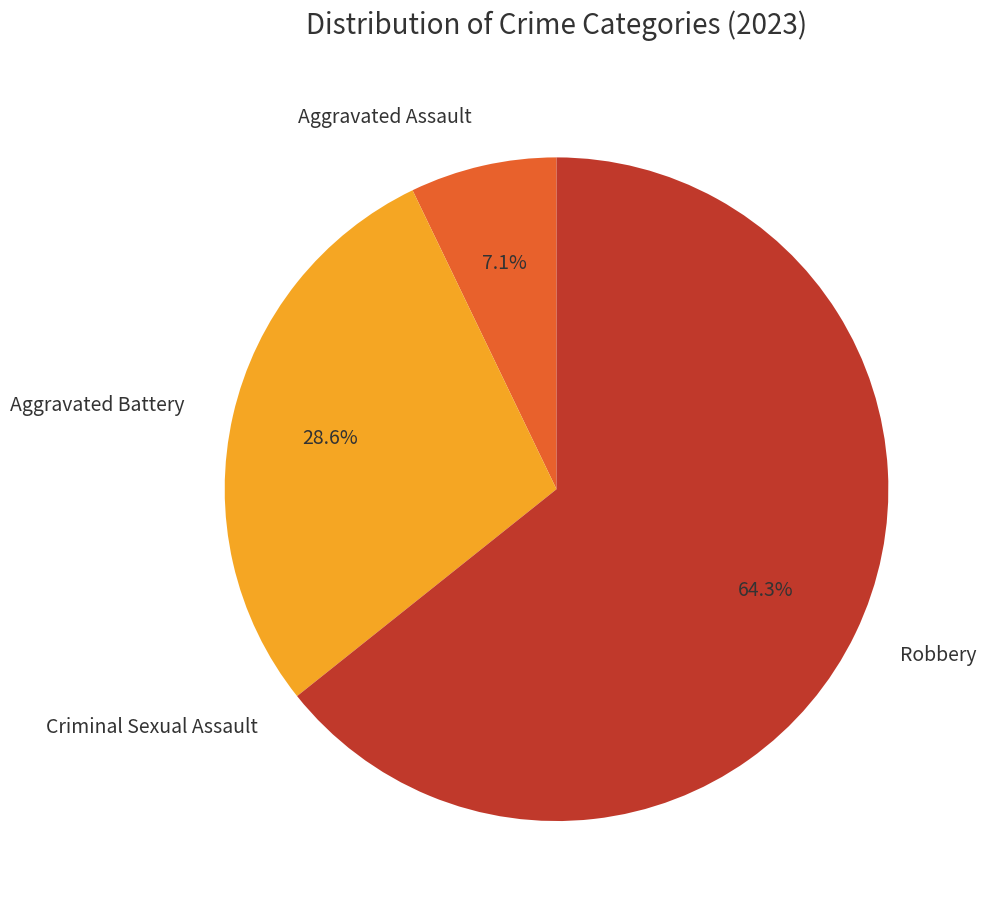

Do Aggravated Battery and Robbery together represent more than half of the pie?

Yes